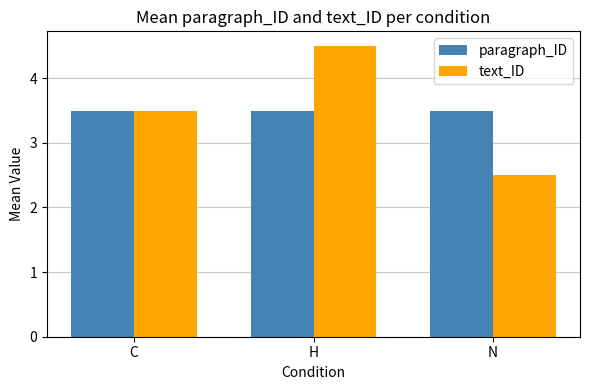

What is the difference between the maximum and minimum values in the text_ID series?

2.0